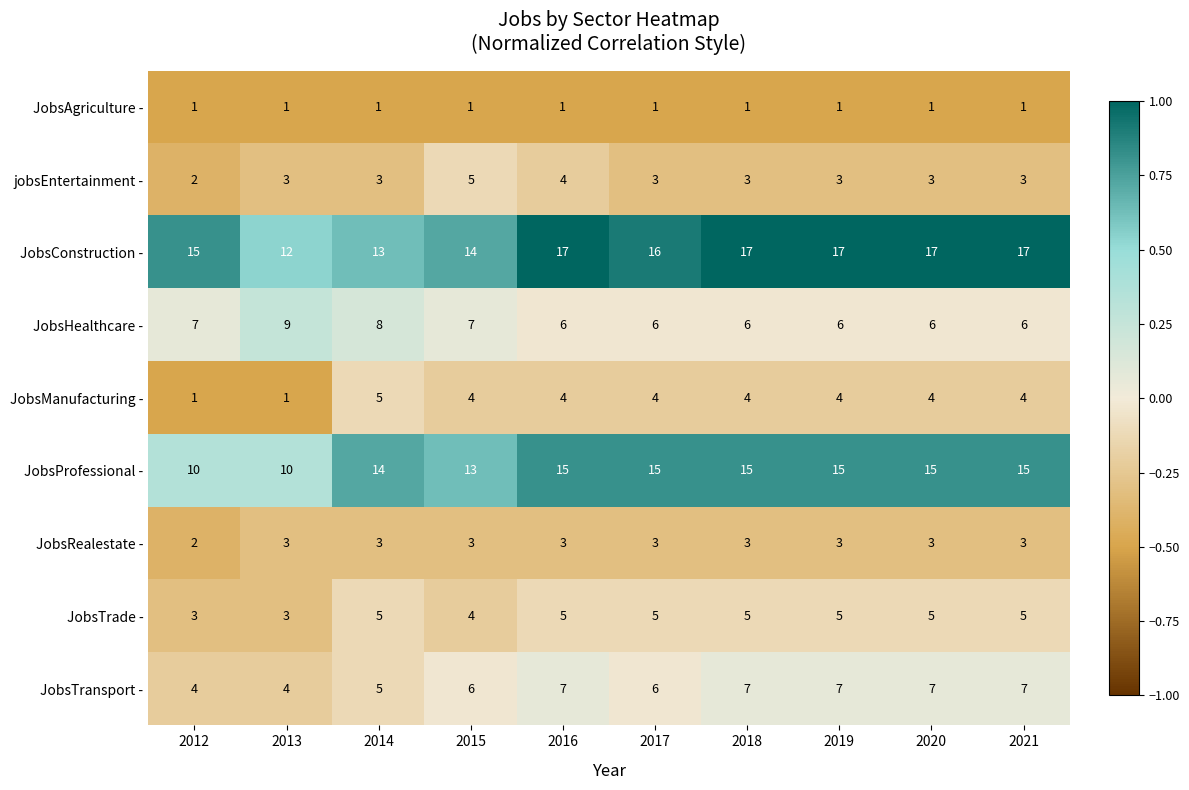

What is the maximum value shown in the chart?

17